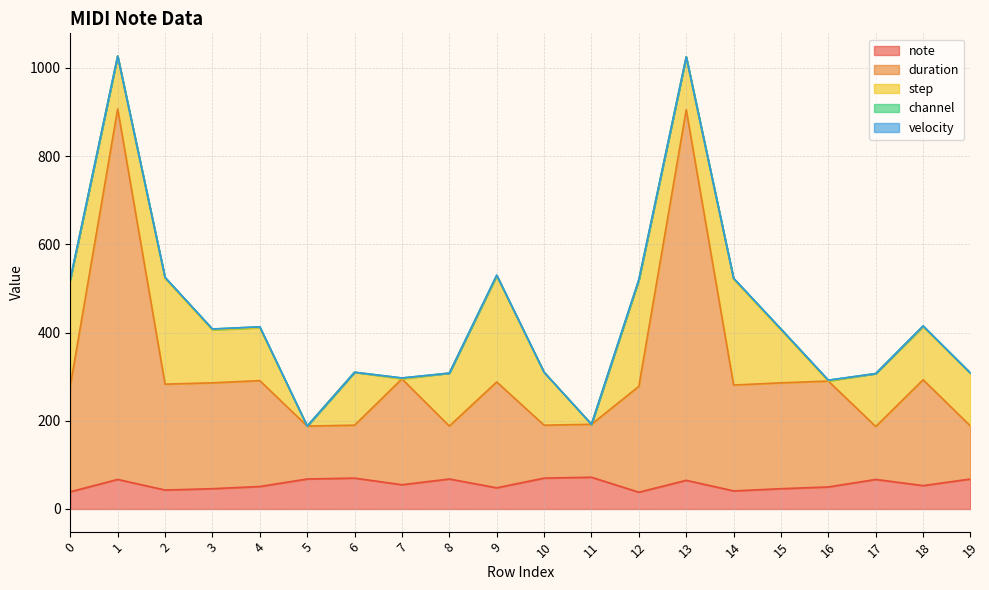

What is the average value of the note series?

56